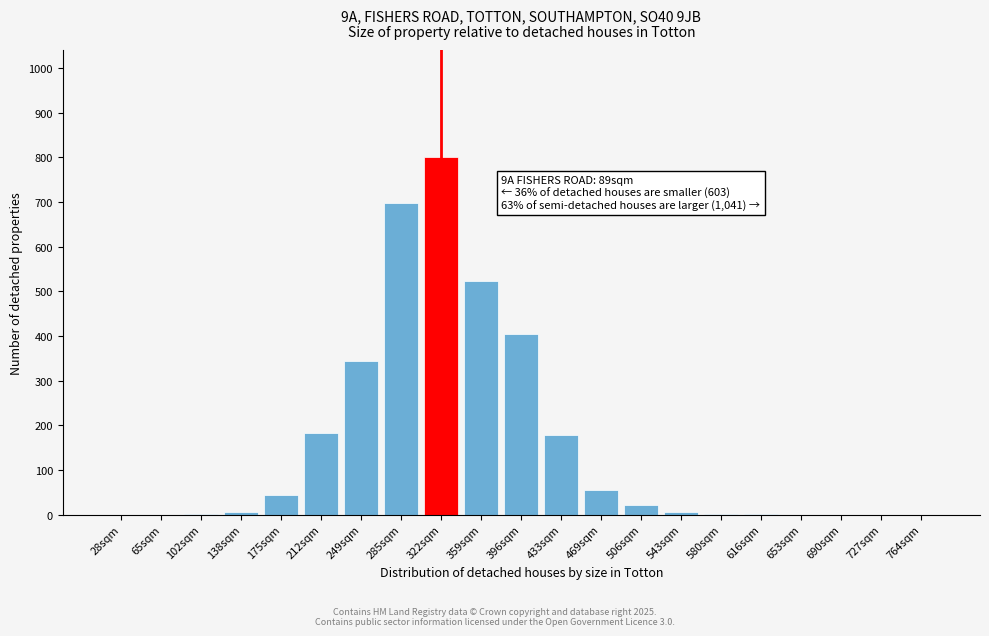

Is it true that the value at 285sqm is 697.8?

True